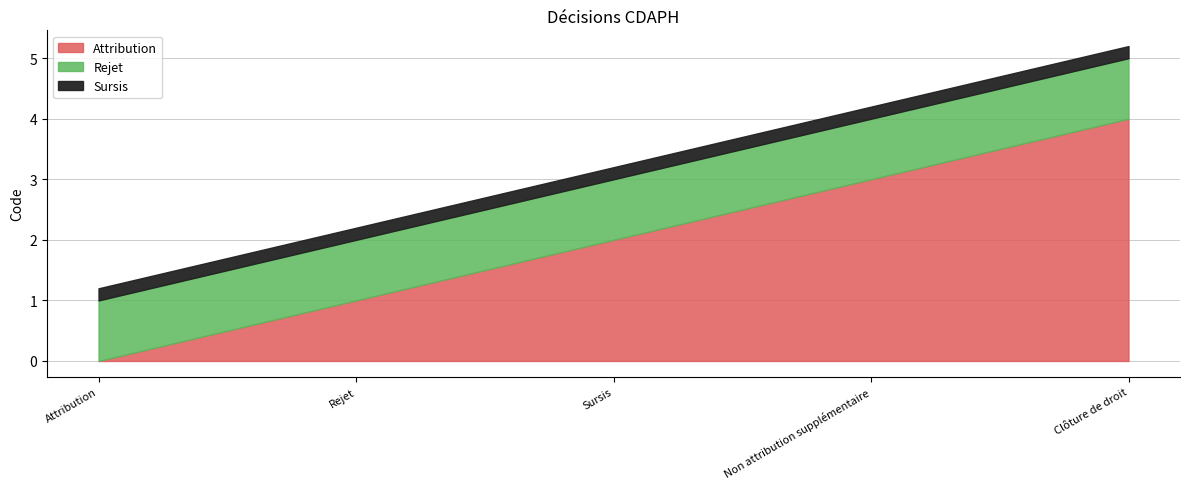

Which has a higher value, Clôture de droit or Rejet?

Clôture de droit